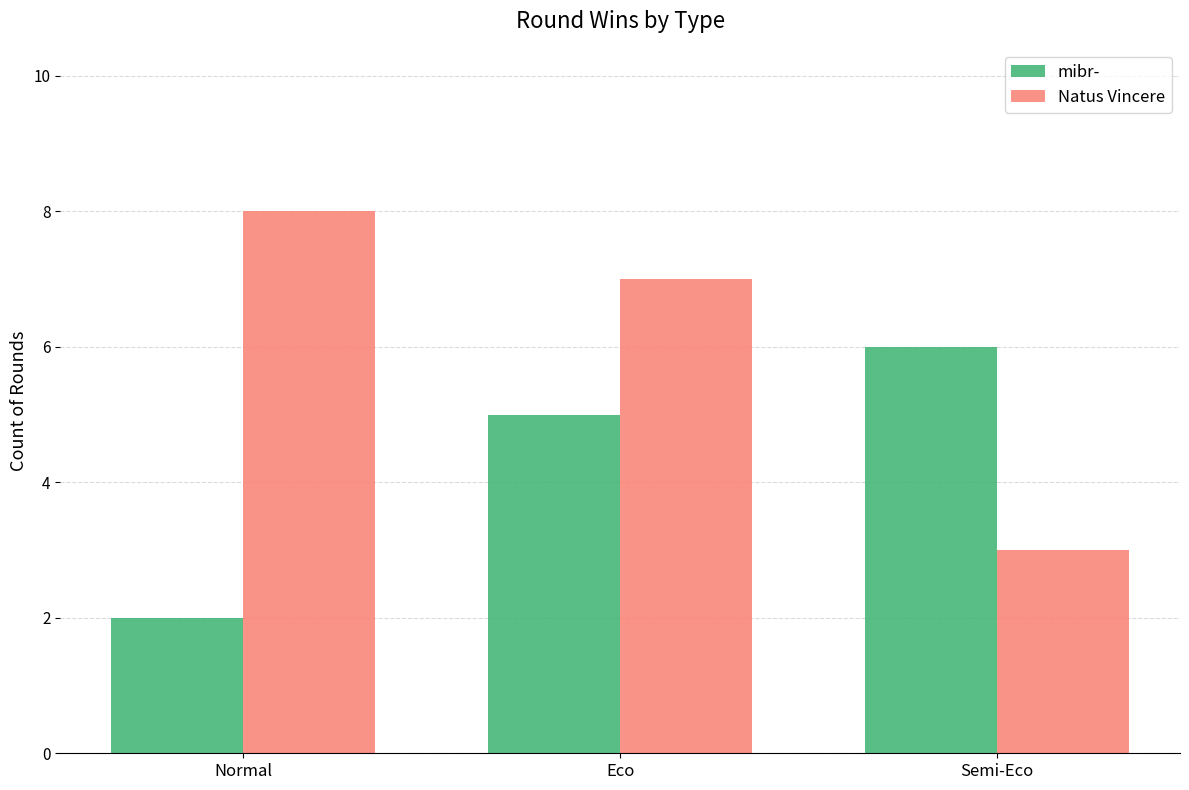

What is the approximate value of Natus Vincere at Eco?

7